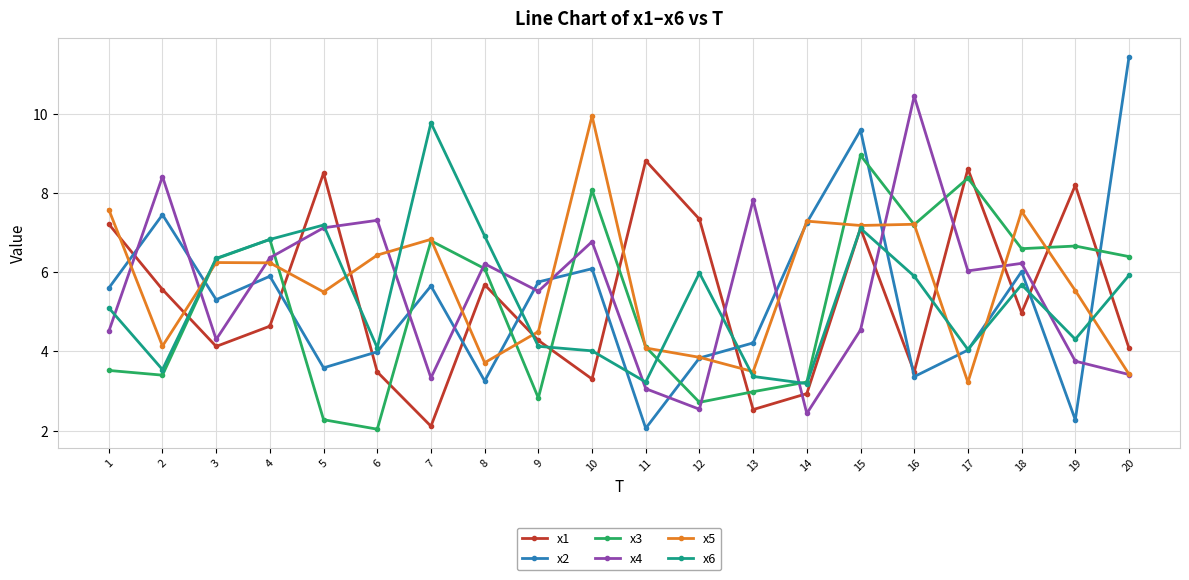

What is the difference between the second highest and minimum values in the x4 series?

6.0